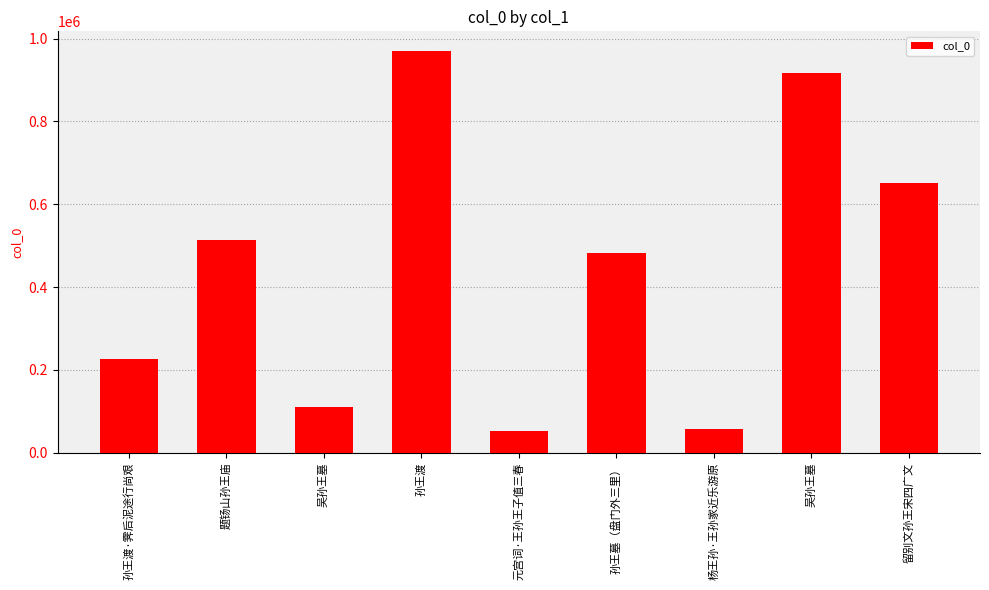

What is the value of the 6th bar from the left?

483383